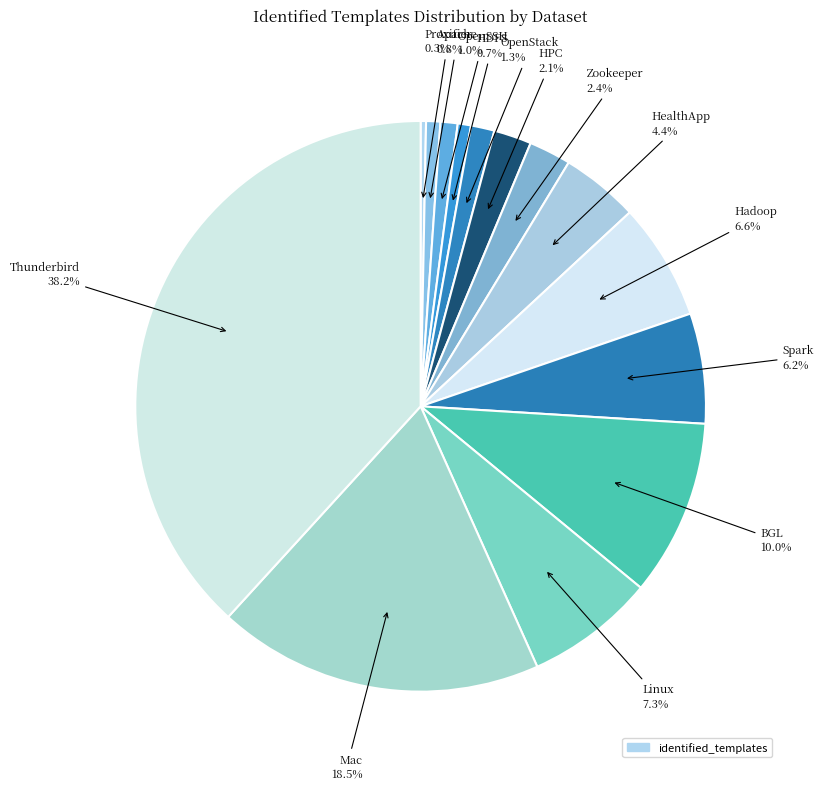

How many slices are in this pie chart?

14